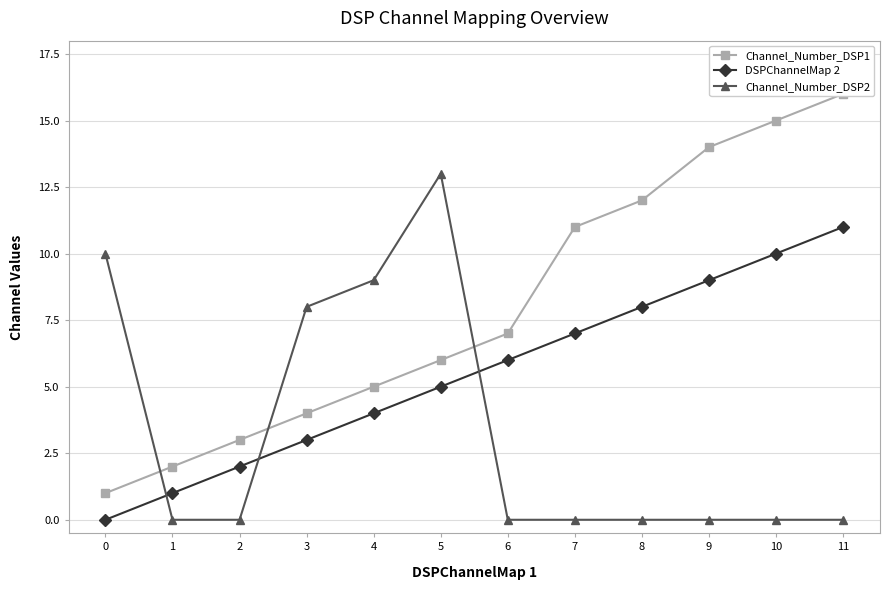

What is the value of the DSPChannelMap 2 point at the 2nd from the left?

1